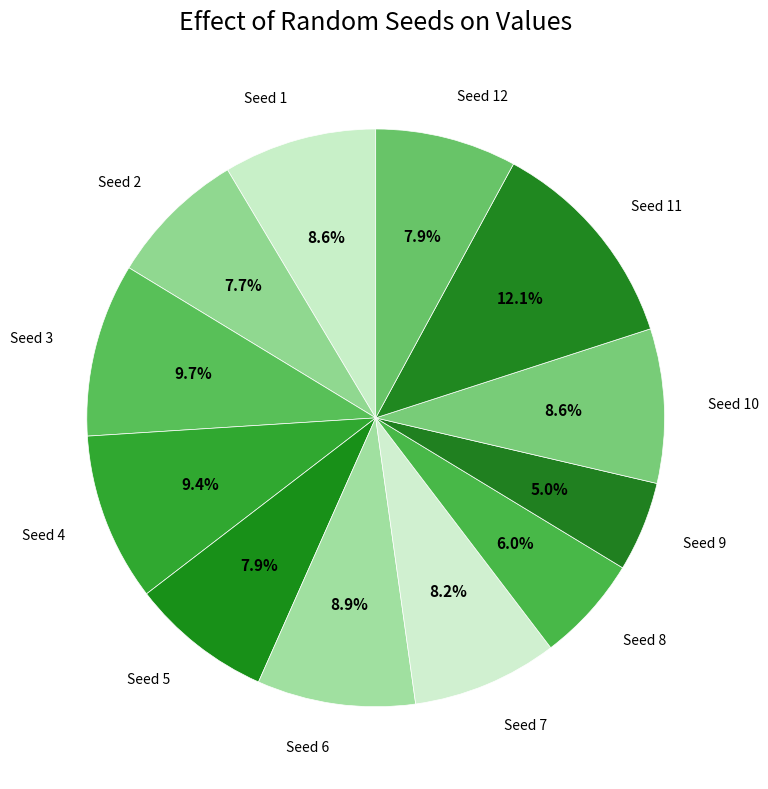

Which category has the smallest portion of the pie?

Seed 9